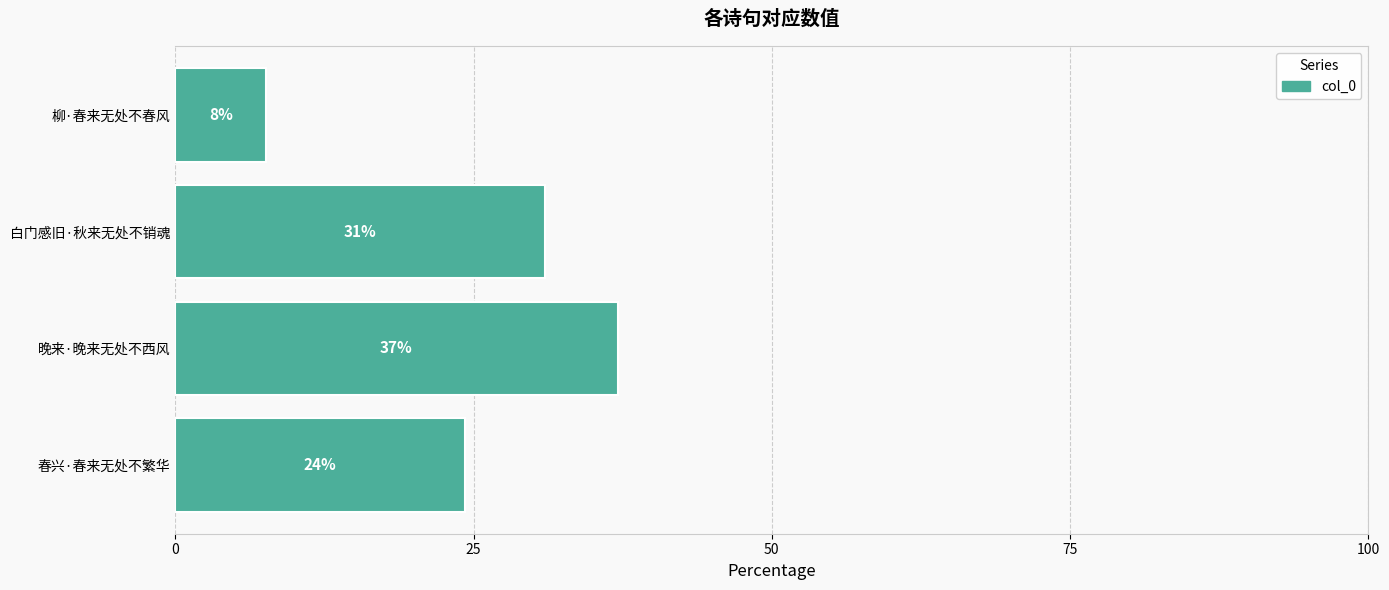

List the labels in order of value, smallest first.

柳·春来无处不春风, 春兴·春来无处不繁华, 白门感旧·秋来无处不销魂, 晚来·晚来无处不西风